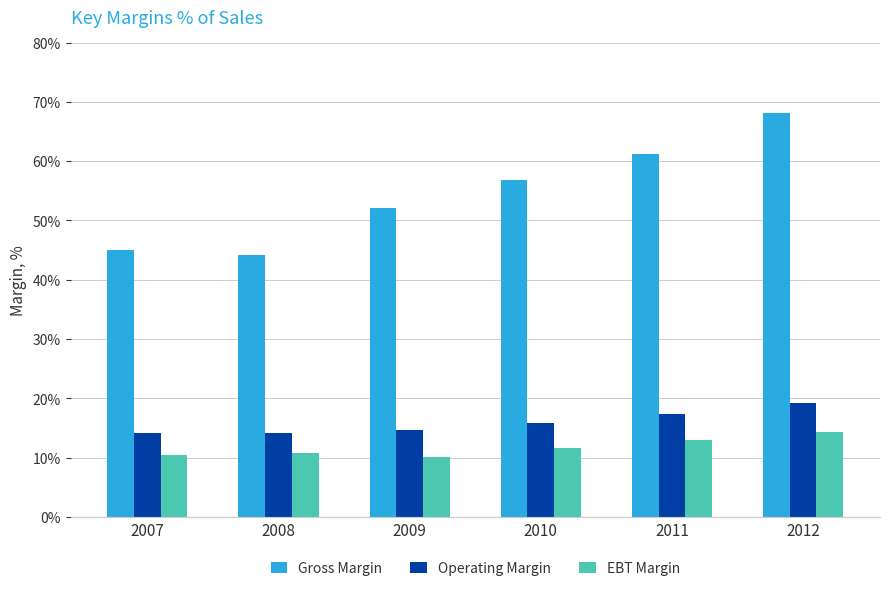

What is the approximate value of EBT Margin at 2012?

14.3